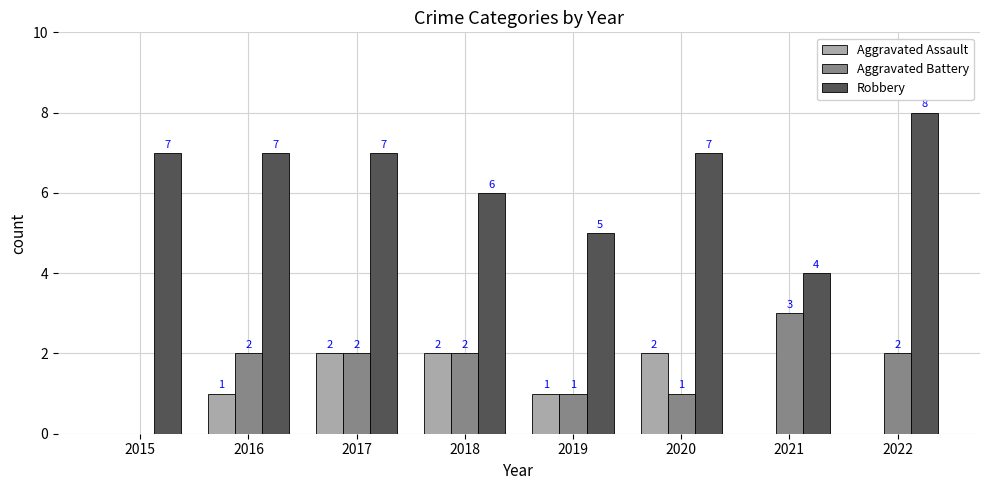

Reading left to right, list all the values displayed in this chart.

Aggravated Assault: 0	1	2	2	1	2	0	0
Aggravated Battery: 0	2	2	2	1	1	3	2
Robbery: 7	7	7	6	5	7	4	8